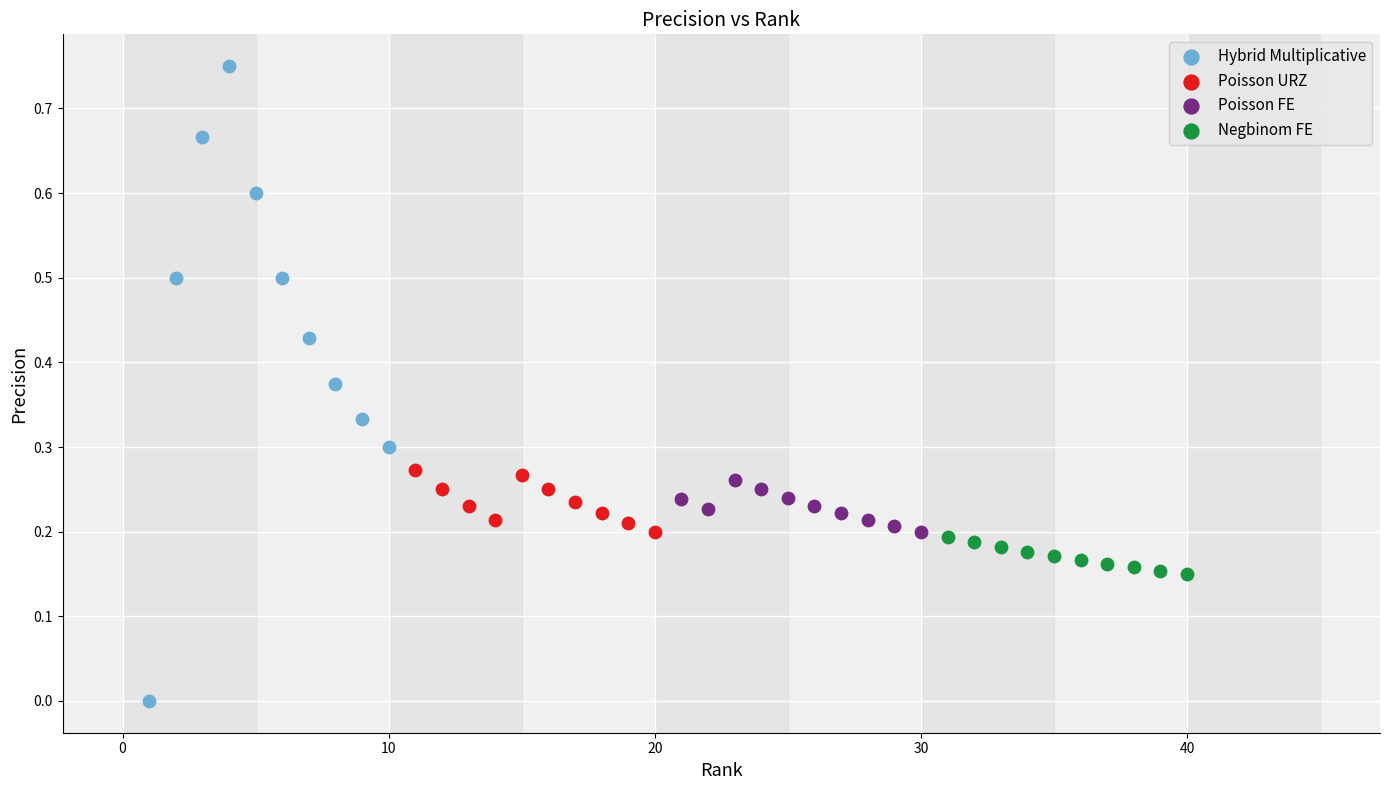

Which series has the widest spread of Y values?

Hybrid Multiplicative